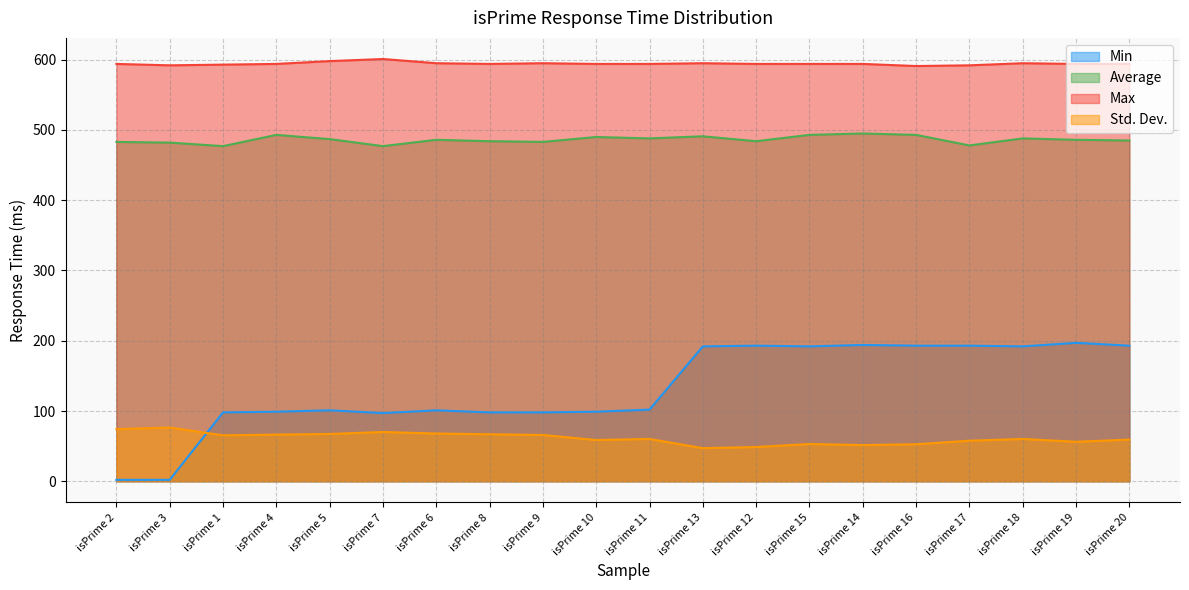

What is the label of the 12th point from the left?

isPrime 13